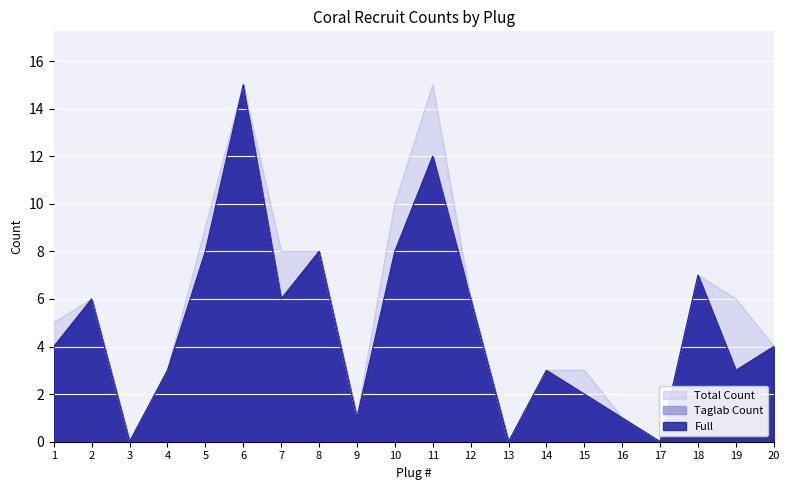

What is the difference between the Taglab Count values at 15 and 2?

4